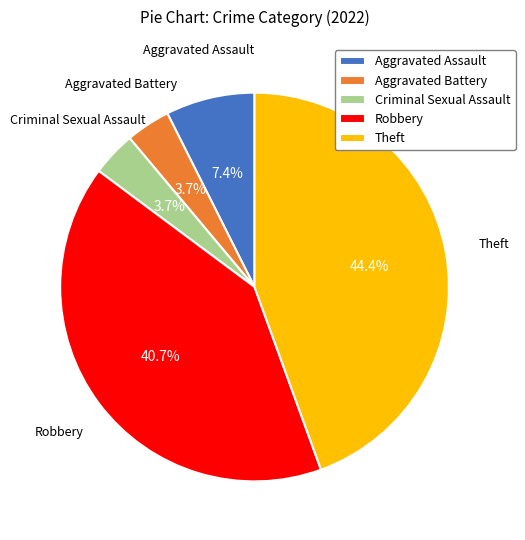

How many slices are in this pie chart?

5